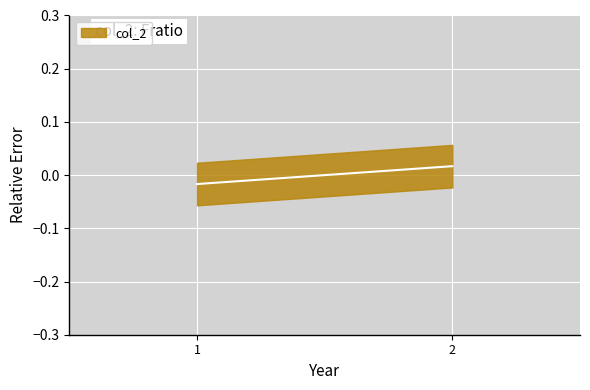

Is it true that the value at ACCEDE09570_178.png is 0.5?

False